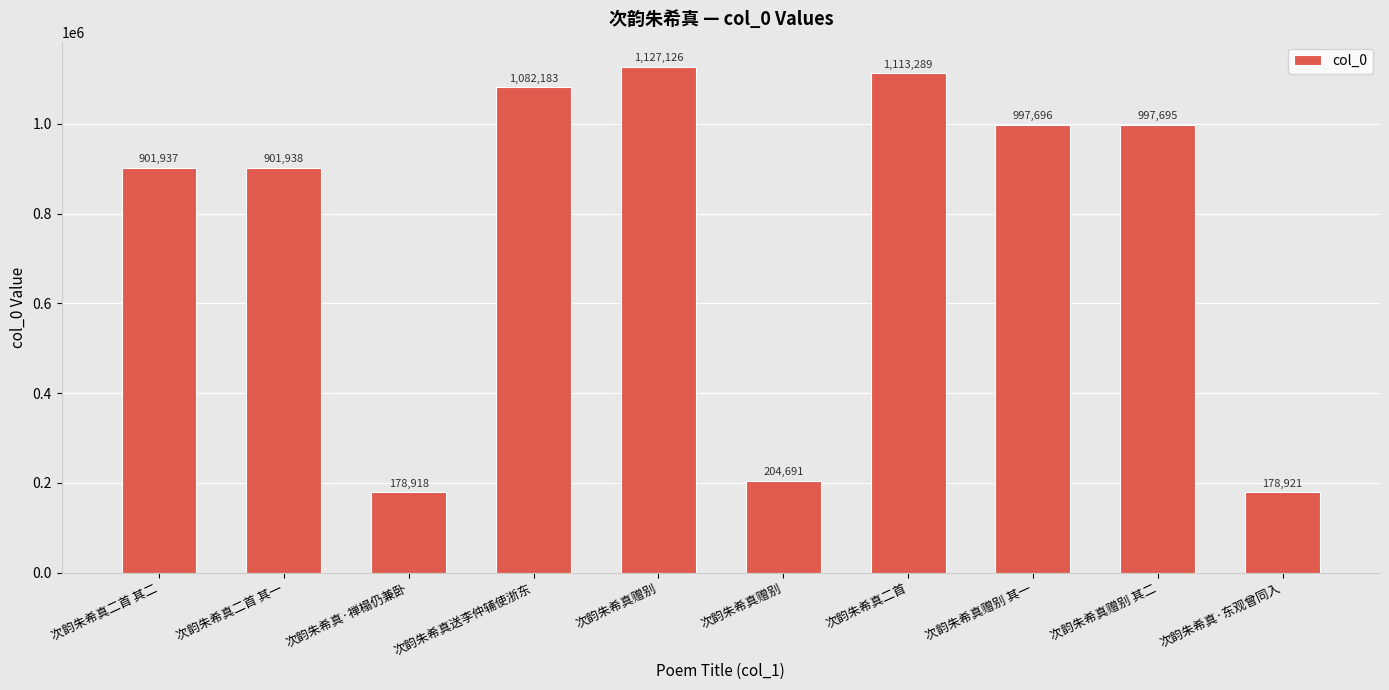

At which label does the data first exceed 997695?

次韵朱希真送李仲辅使浙东